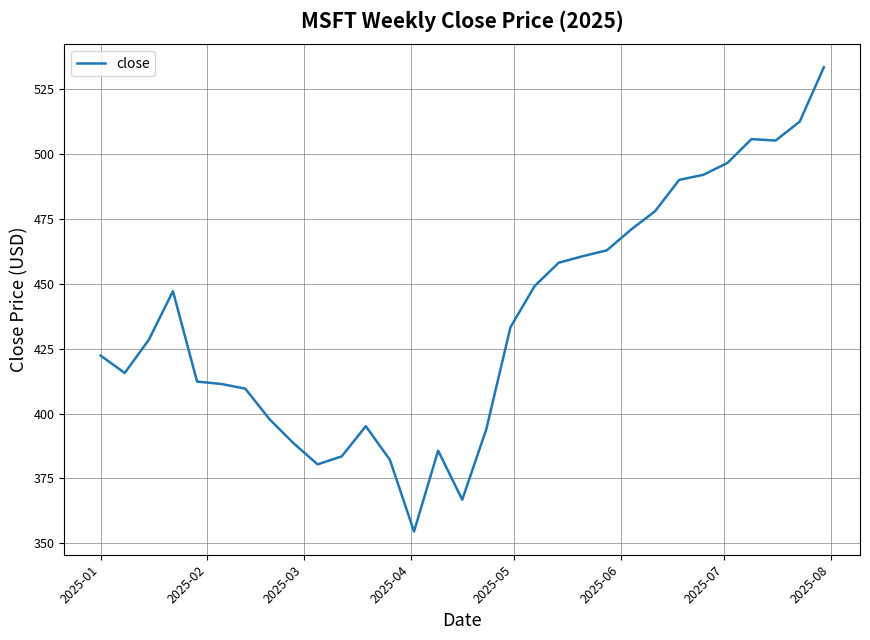

What is the difference between the maximum and minimum values?

178.9